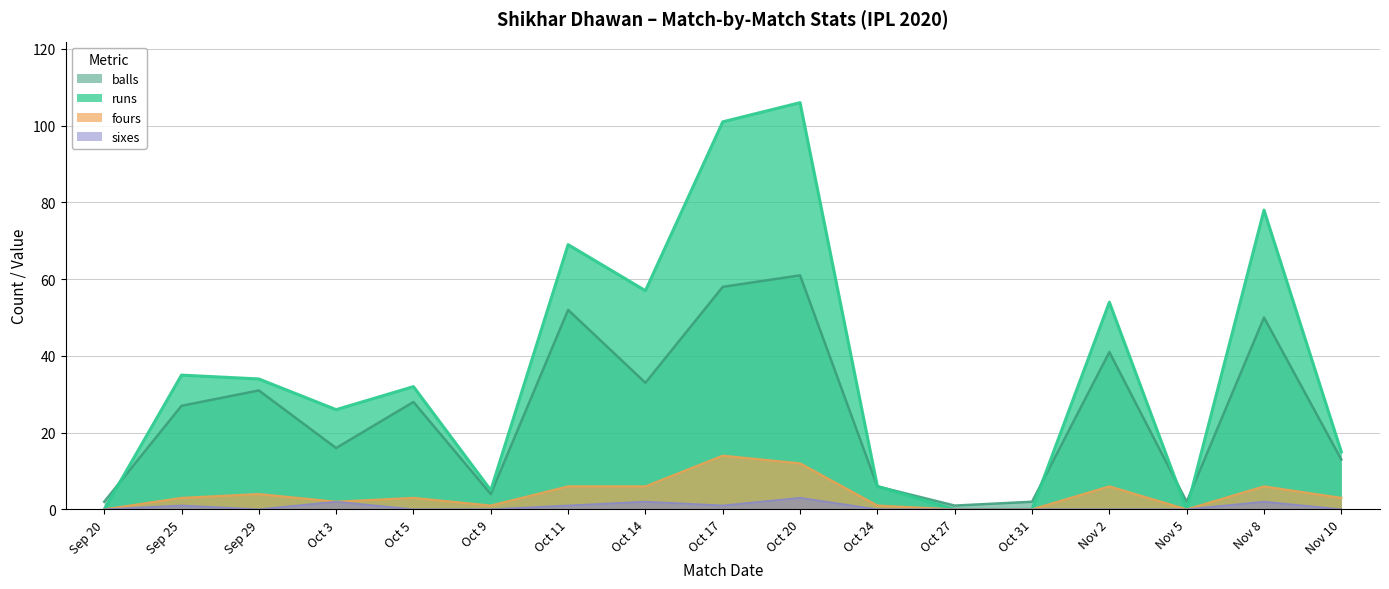

Which has a higher value, Nov 2 or Oct 3?

Nov 2